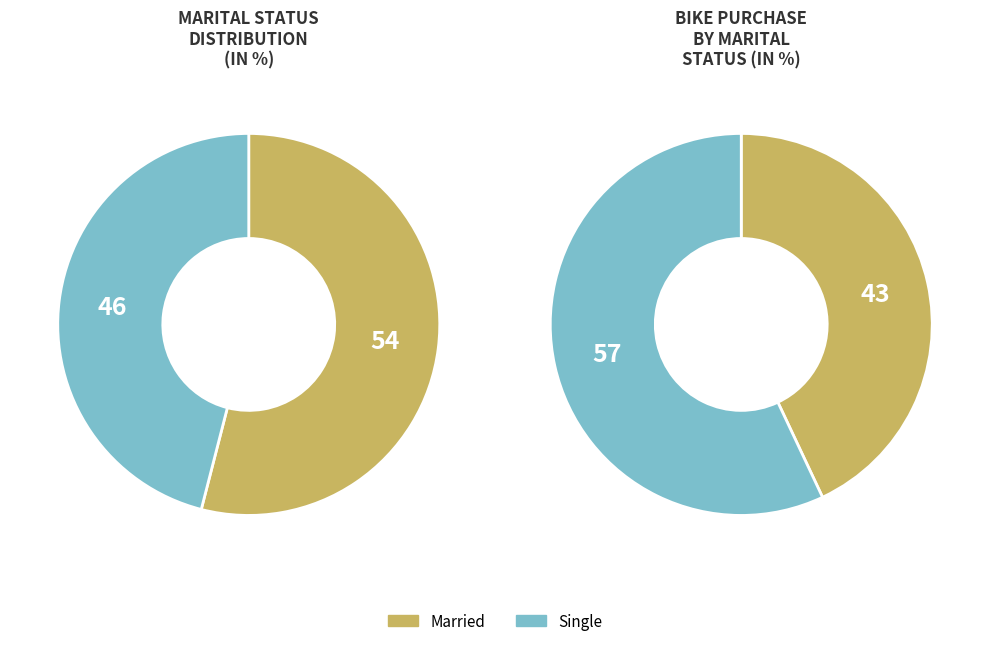

Is it true that Single is 35% of the pie?

False